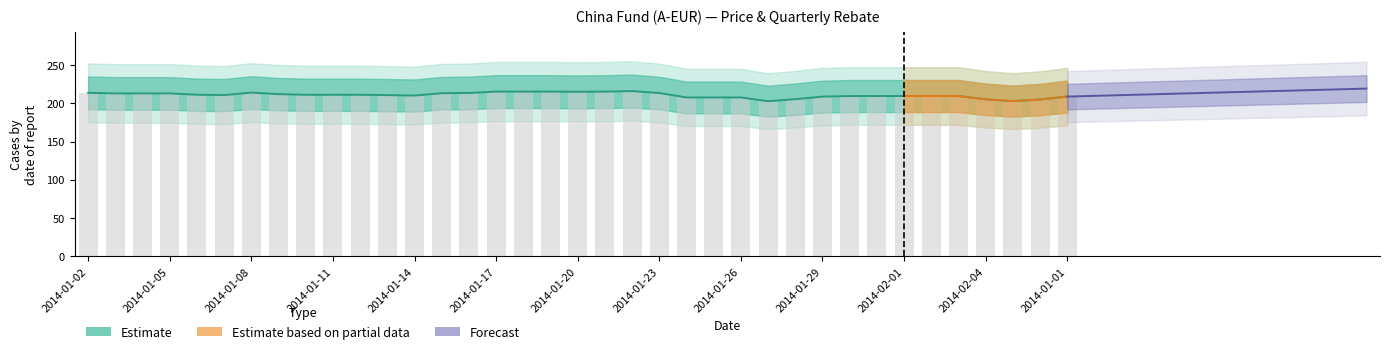

At which label does the data first exceed 211?

2014-01-02